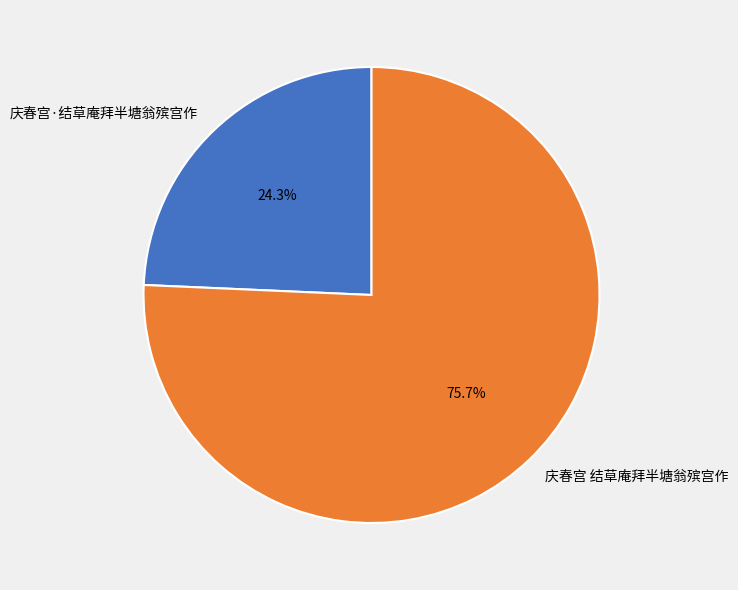

What is the largest slice in the pie chart?

庆春宫 结草庵拜半塘翁殡宫作